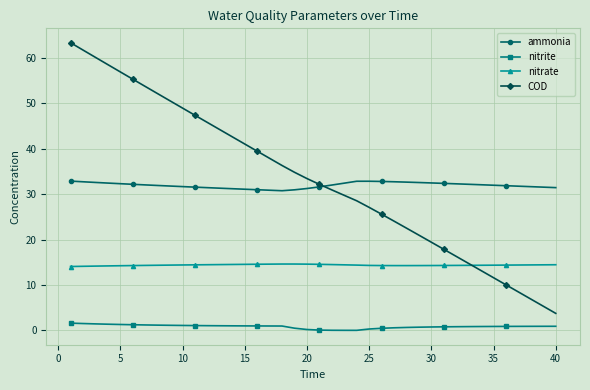

What is the minimum value for ammonia?

30.7